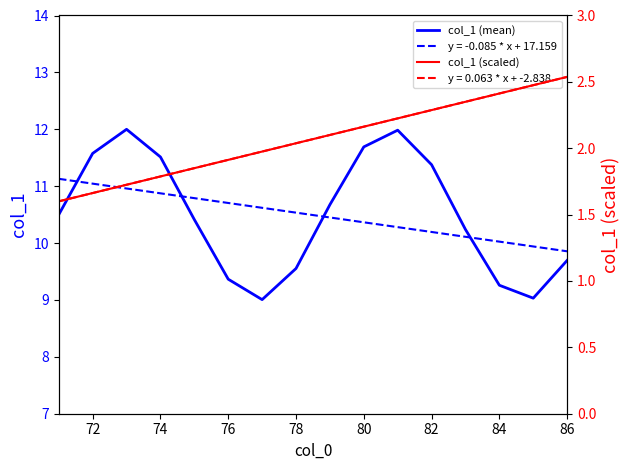

The col_1 (scaled) series shows 0.9 at 86. True or false?

False